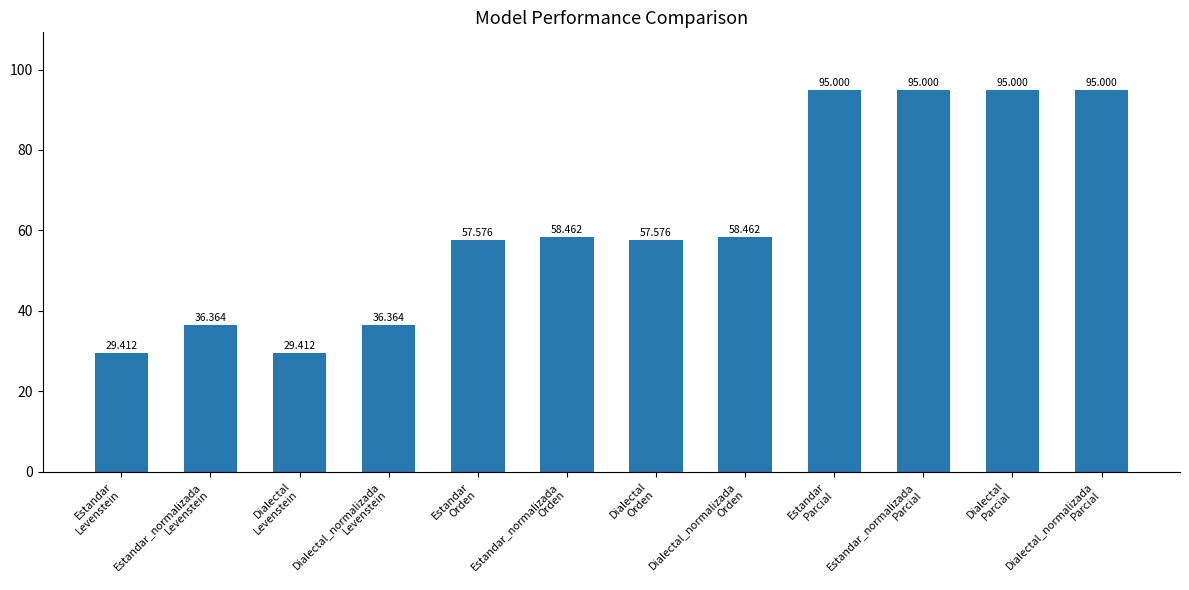

What is the label of the 5th bar from the left?

Estandar
Orden